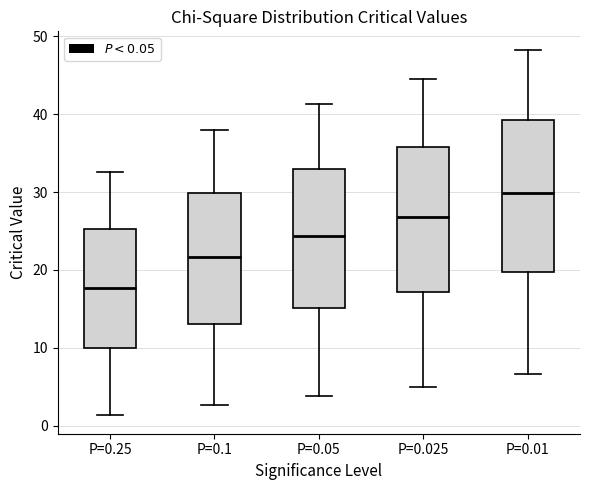

Which box's median line is the highest?

P=0.01